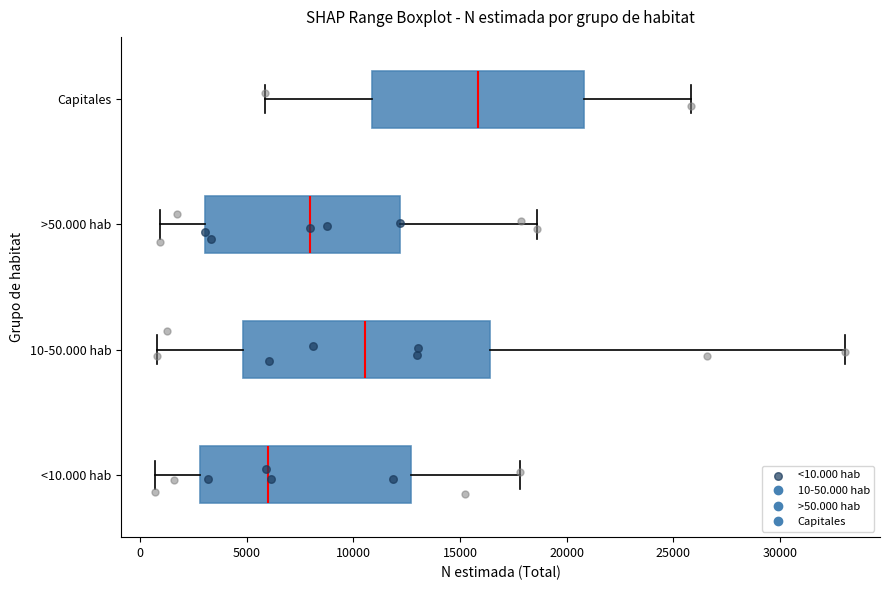

Which box is the widest, from its left edge to its right edge?

10-50.000 hab